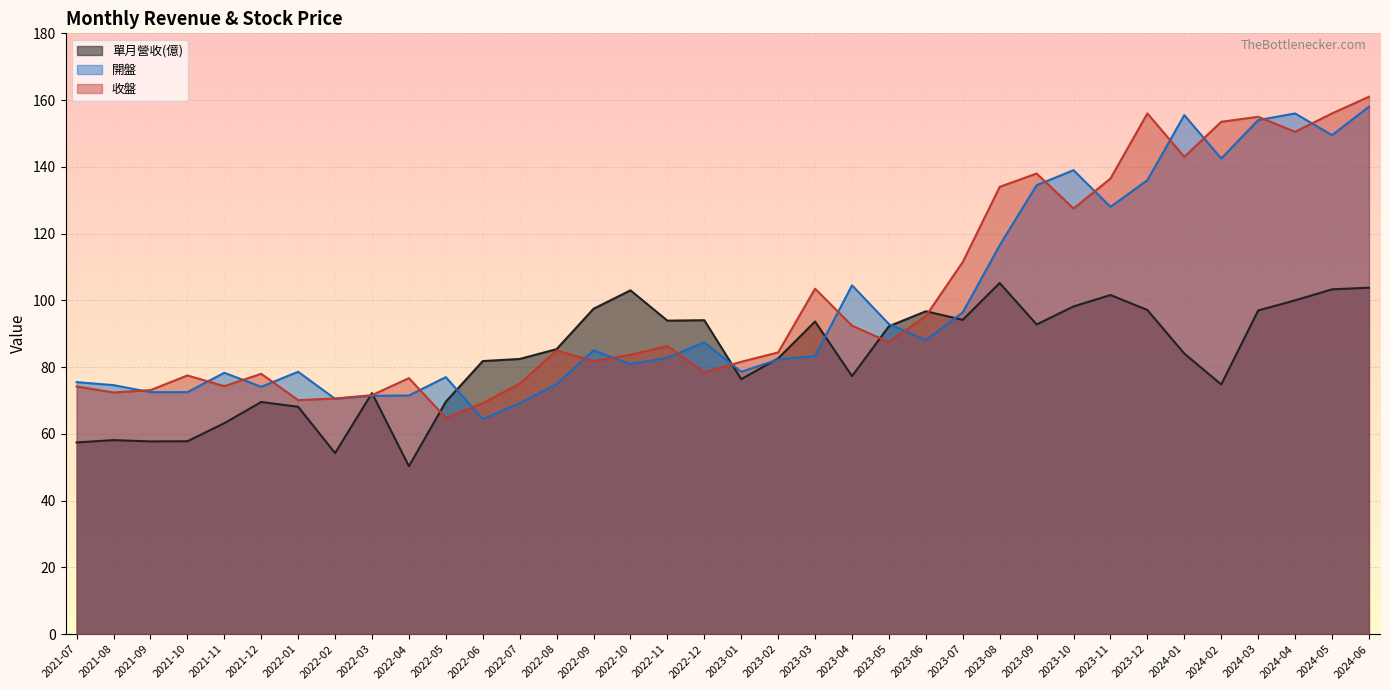

How many interior local peaks does the 收盤 series have?

9